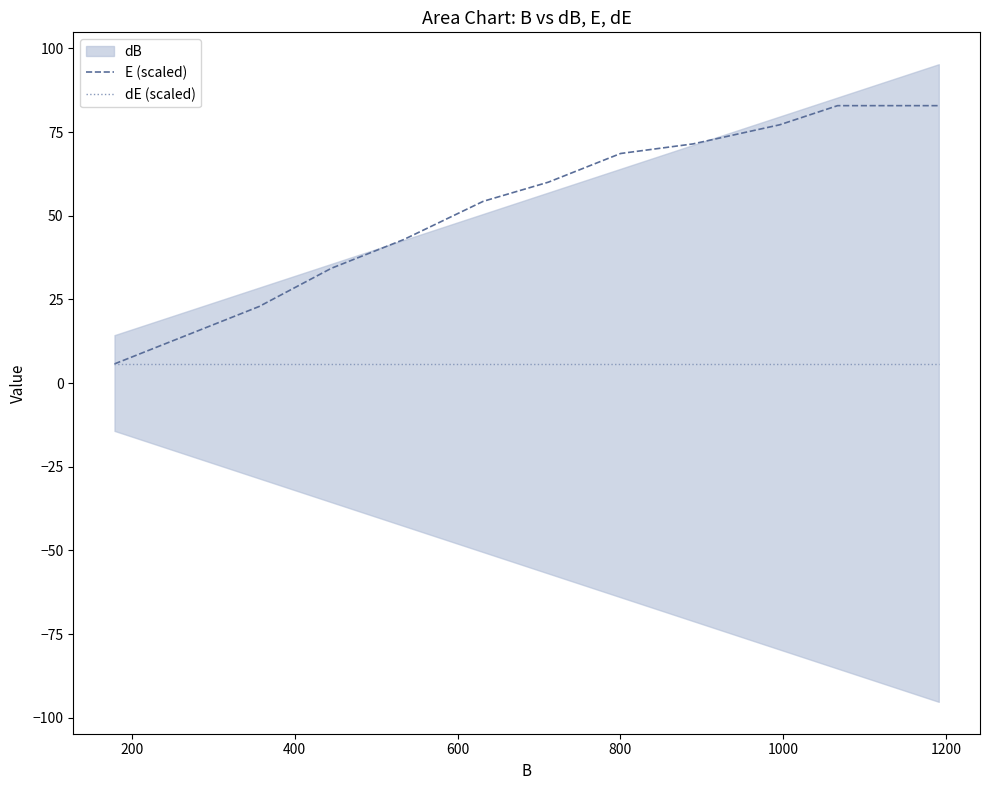

Reading left to right, what are all the values shown in this chart?

E (scaled): 5.7	14.3	22.9	34.3	42.9	54.3	60.0	68.6	71.5	77.2	82.9	82.9
dE (scaled): 5.7	5.7	5.7	5.7	5.7	5.7	5.7	5.7	5.7	5.7	5.7	5.7